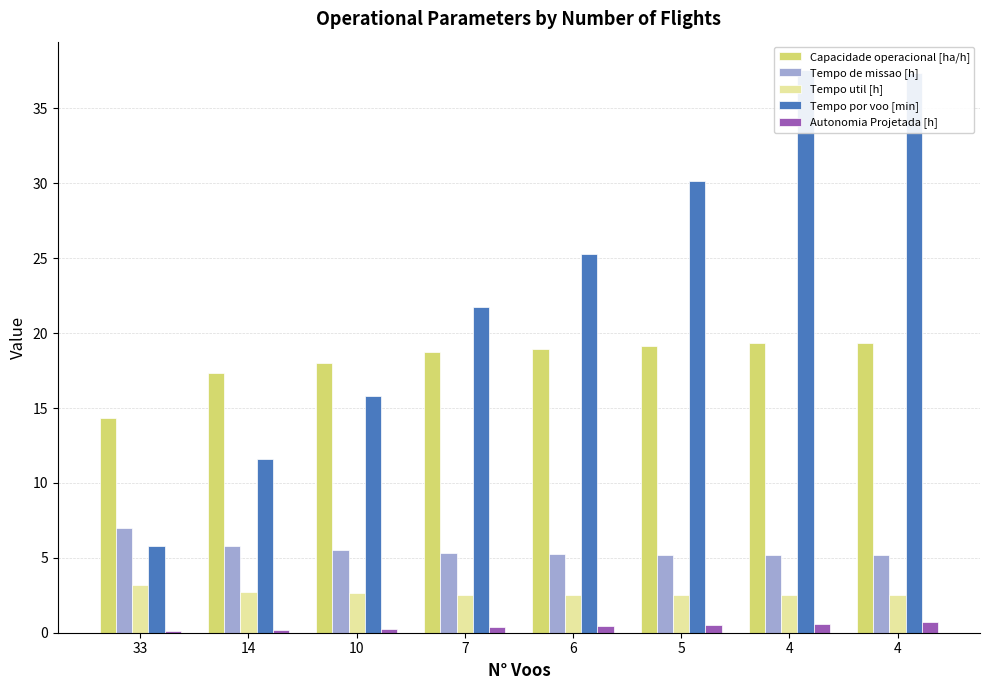

Which category has the highest value across all series?

4